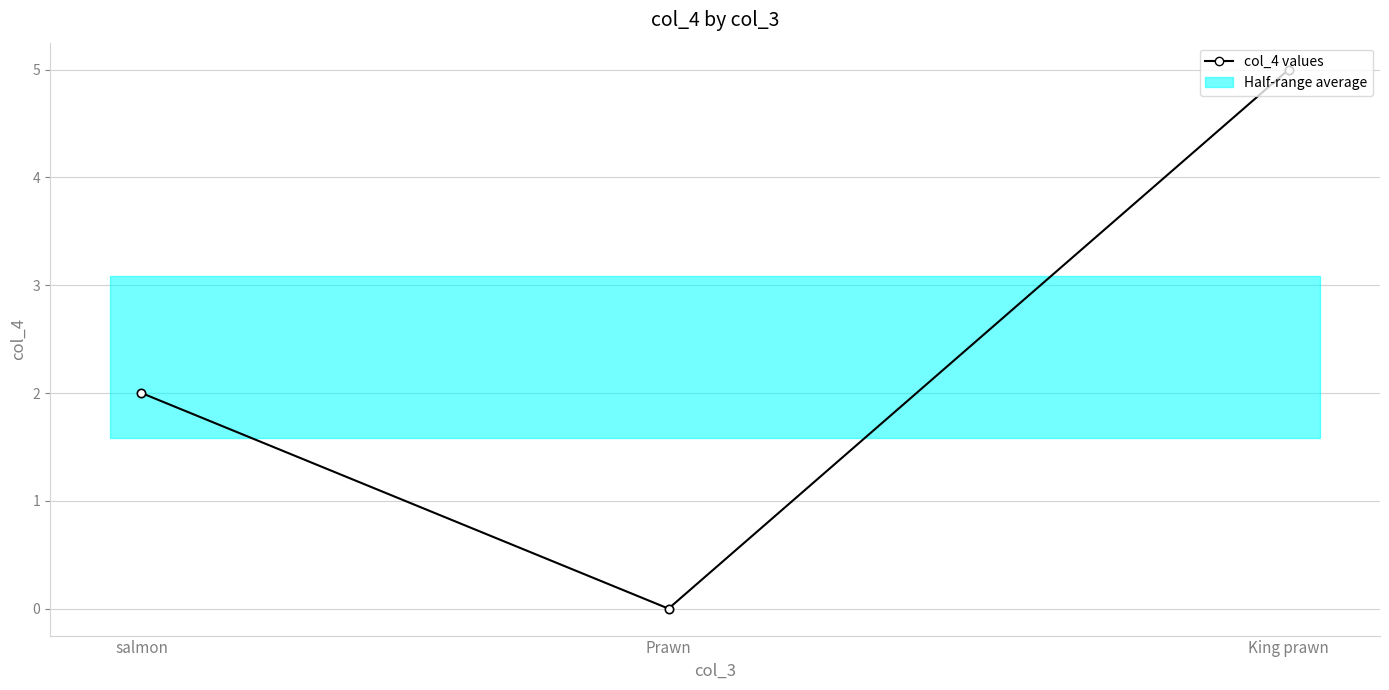

Which label corresponds to the largest value in the chart?

King prawn